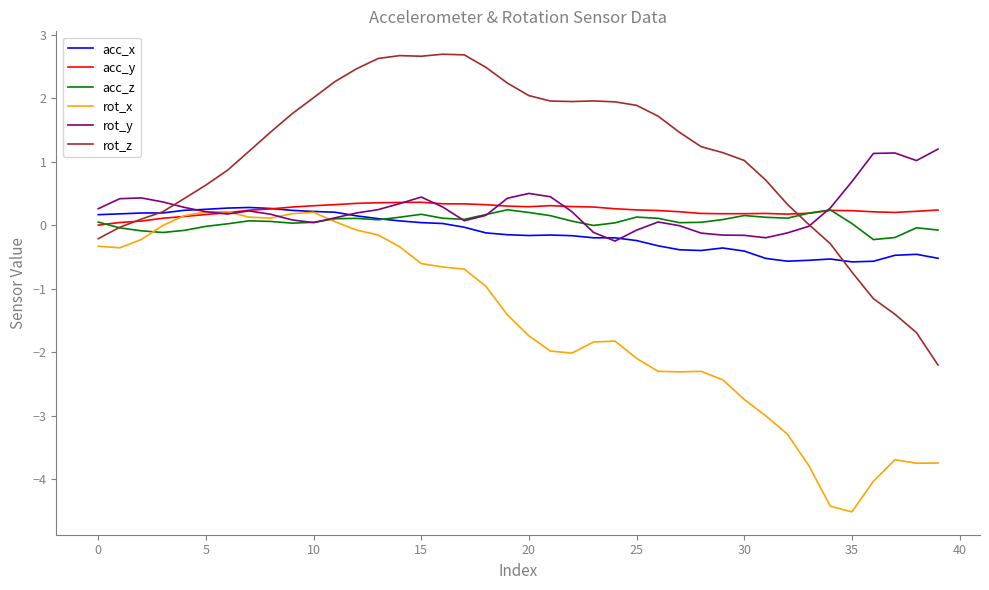

True or false: rot_z and rot_x cross at least once.

False